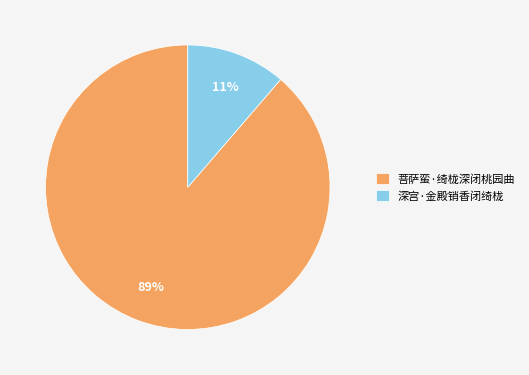

Which category has the smallest portion of the pie?

深宫·金殿销香闭绮栊